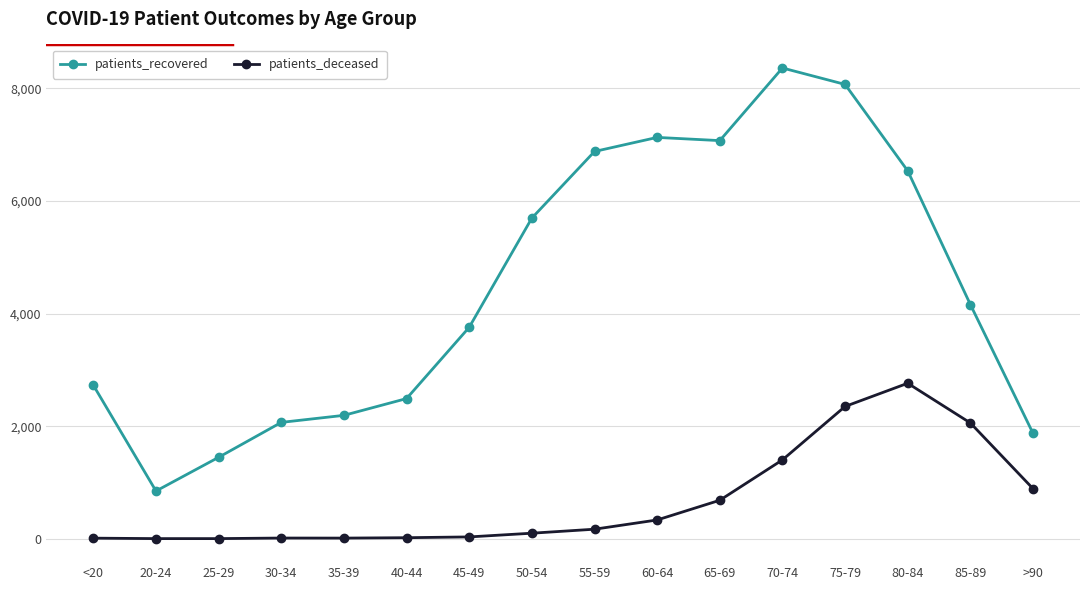

Which series has the largest total across all categories?

patients_recovered